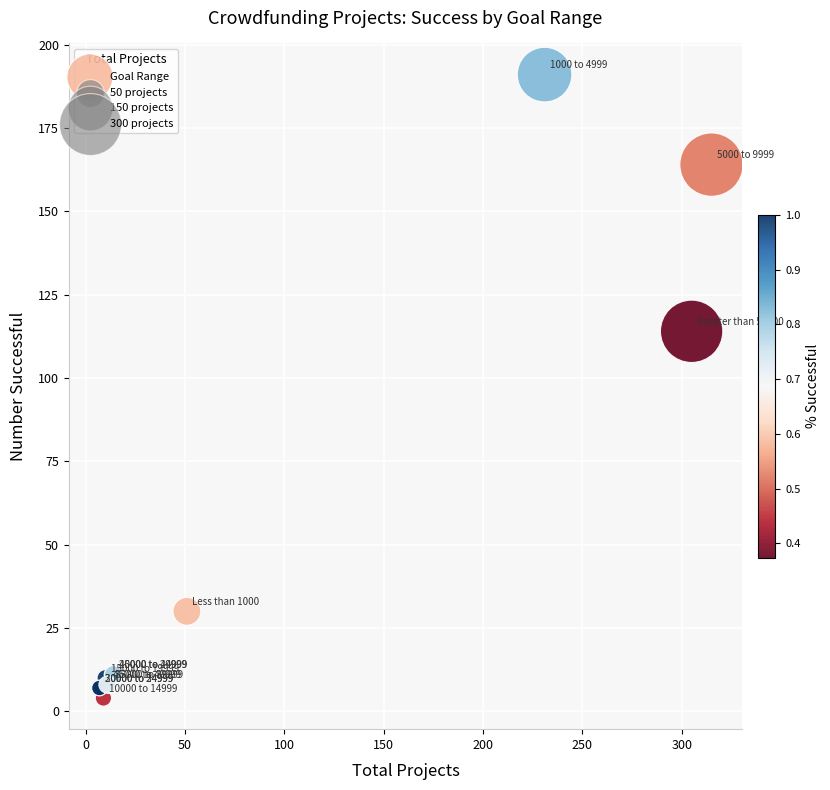

What Y value in the scatter plot is closest to 97?

114